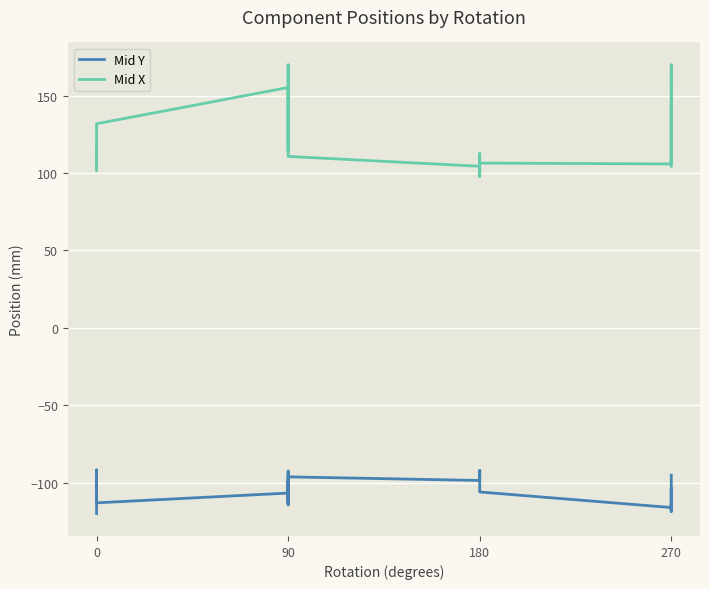

True or false: Mid Y and Mid X cross at least once.

False